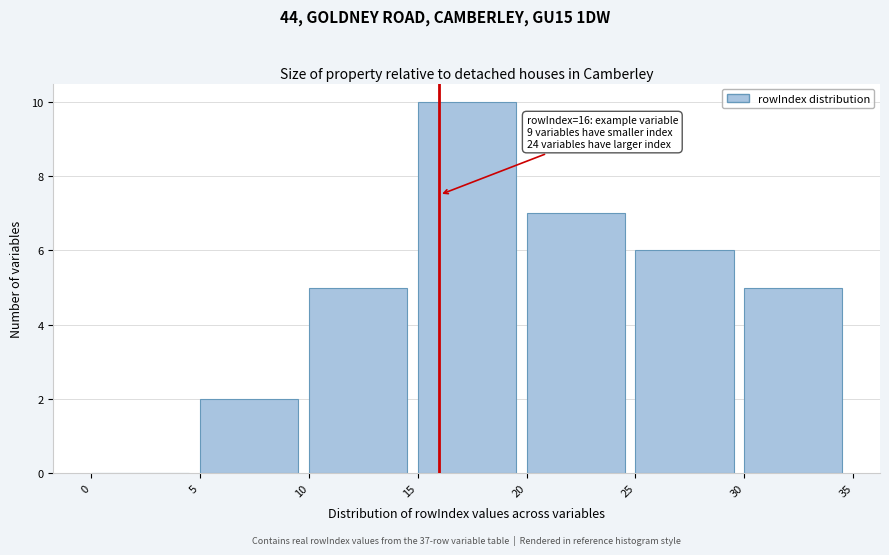

Over which range of the x-axis is the bar tallest?

15 to 20